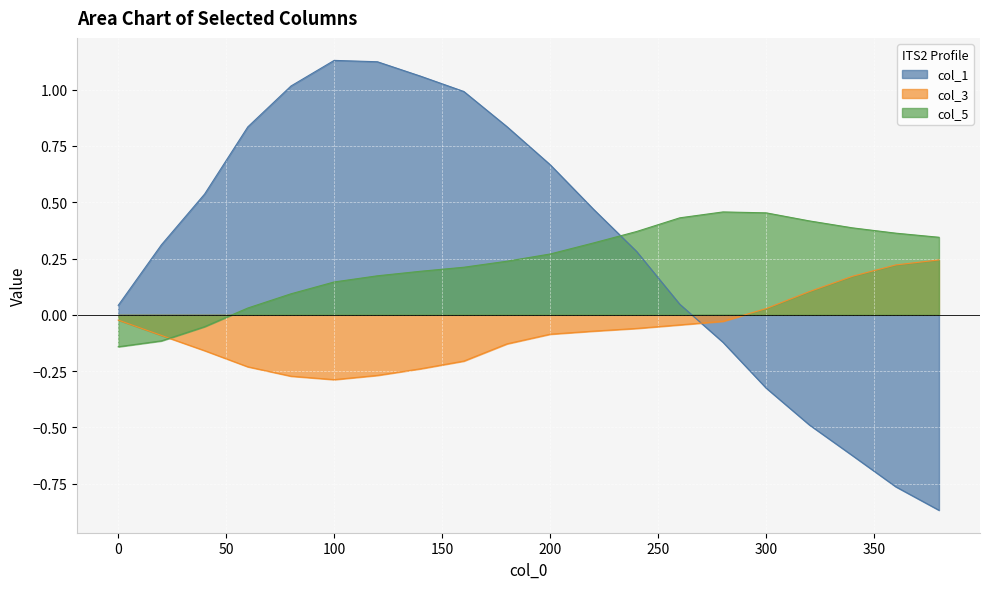

The value of col_5 at 240 is 0.5. True or false?

False